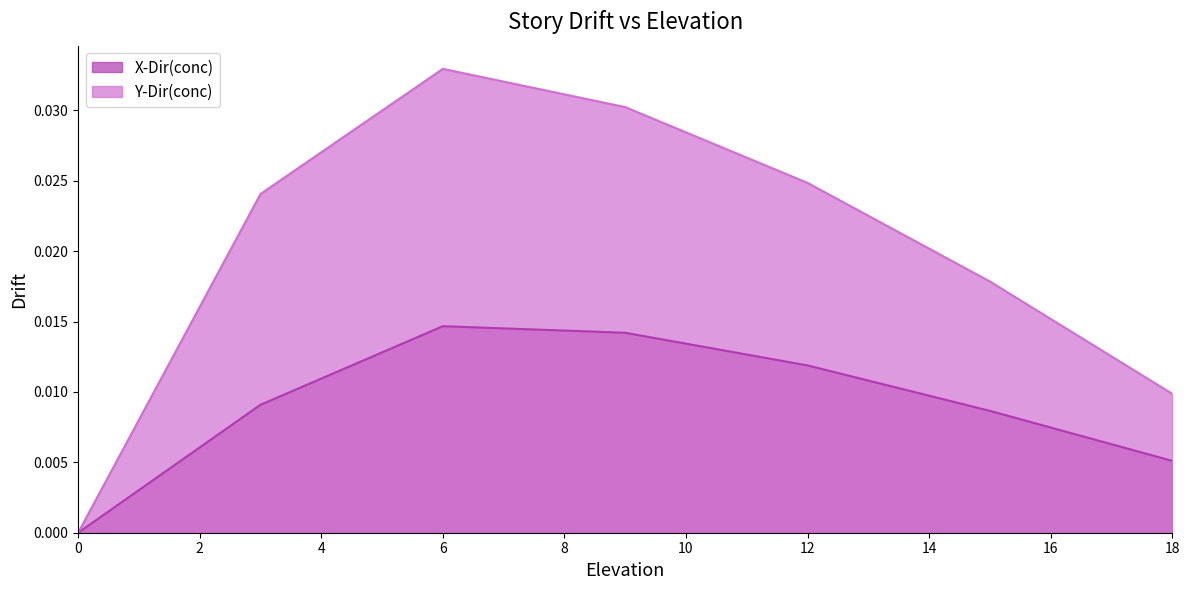

How many lines are shown in the chart?

2